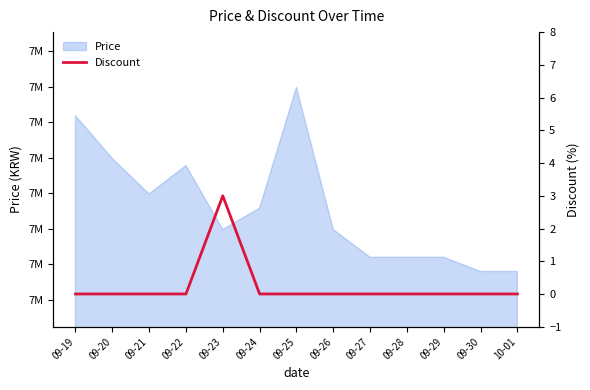

Count the number of values greater than 0.

1